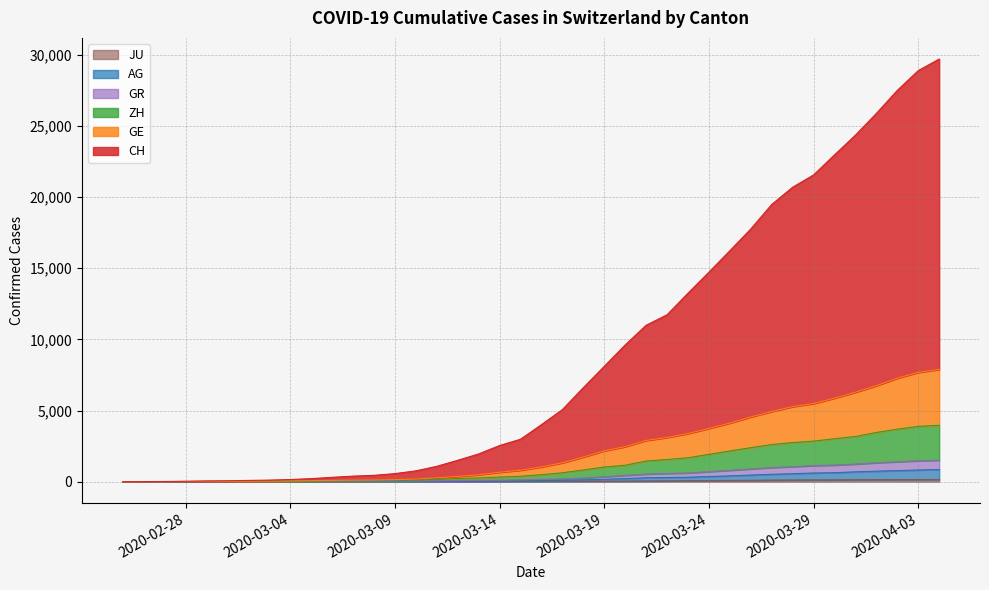

Which series has the largest range (max minus min)?

CH